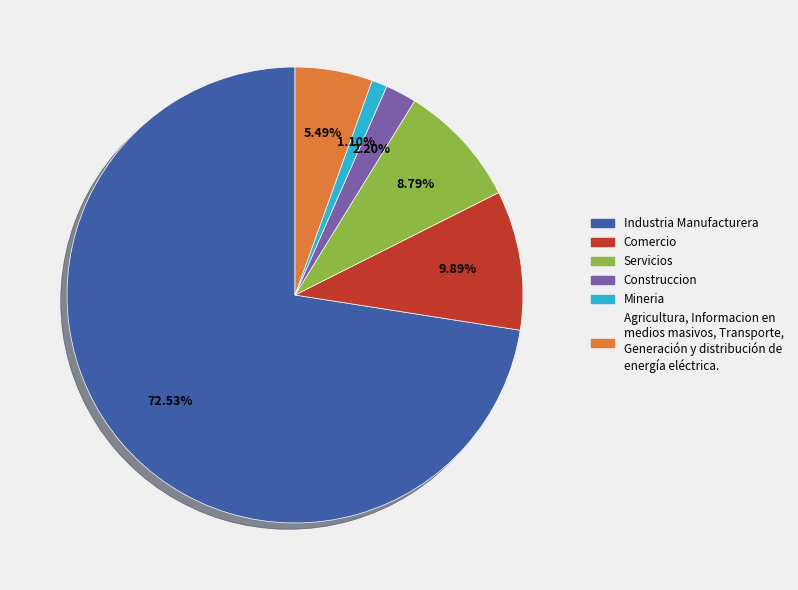

Which slice is the largest?

Industria Manufacturera